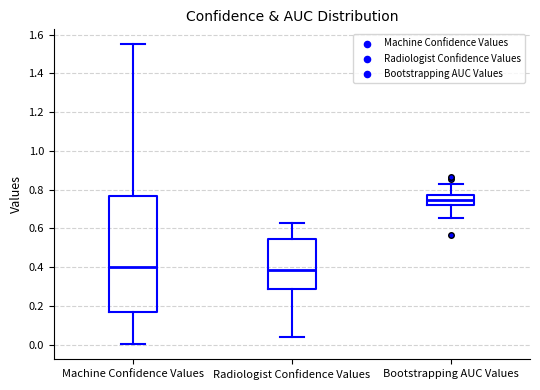

Where does the lower whisker of the box for Machine Confidence Values end on the y-axis? The values are not printed on the chart, so give them approximately, as read against the axis.

0.00